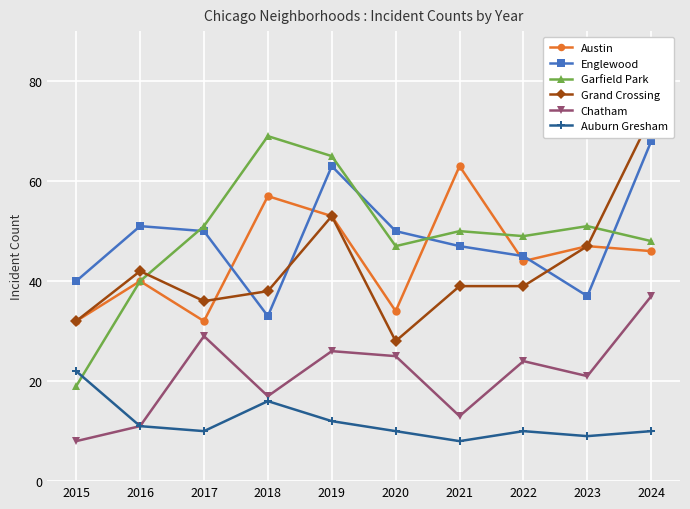

What is the spread (max minus min) of values at 2024?

63